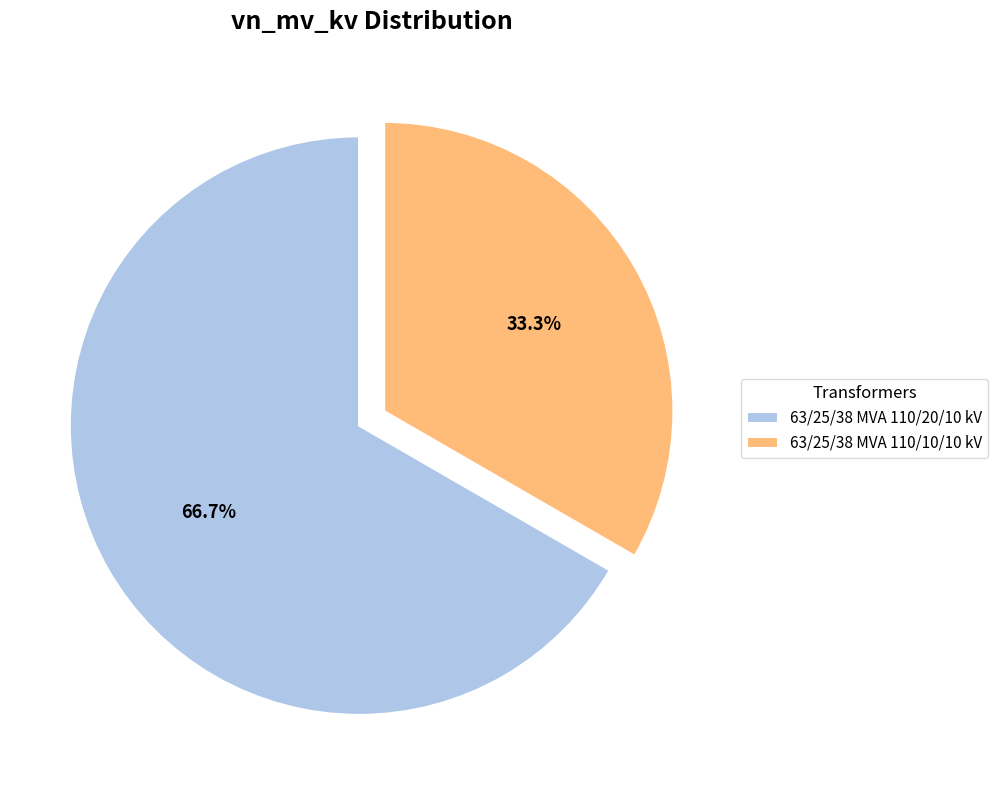

What portion of the pie excludes 63/25/38 MVA 110/10/10 kV?

66.7%